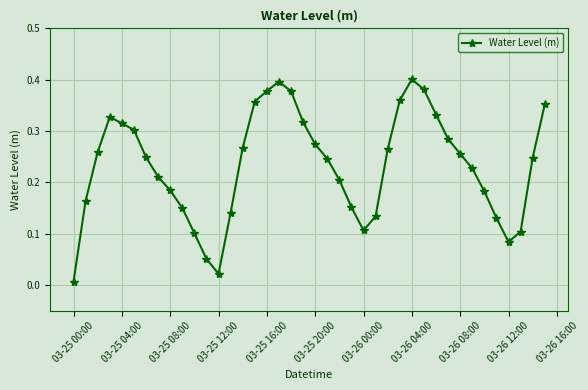

How many interior local peaks (higher than both neighbors) does the data have?

3